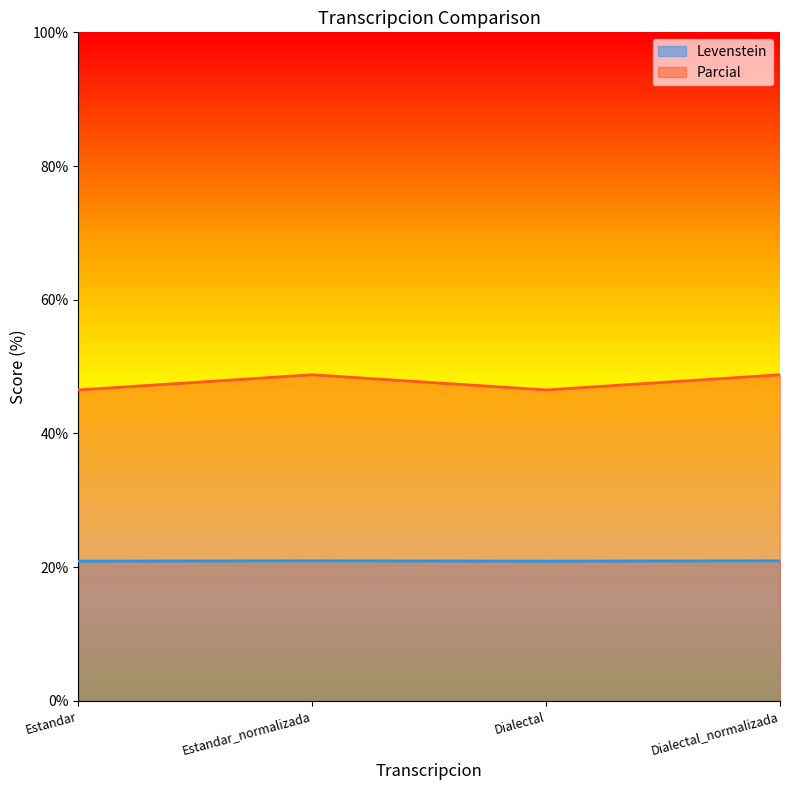

True or false: Parcial and Levenstein intersect in this chart.

False